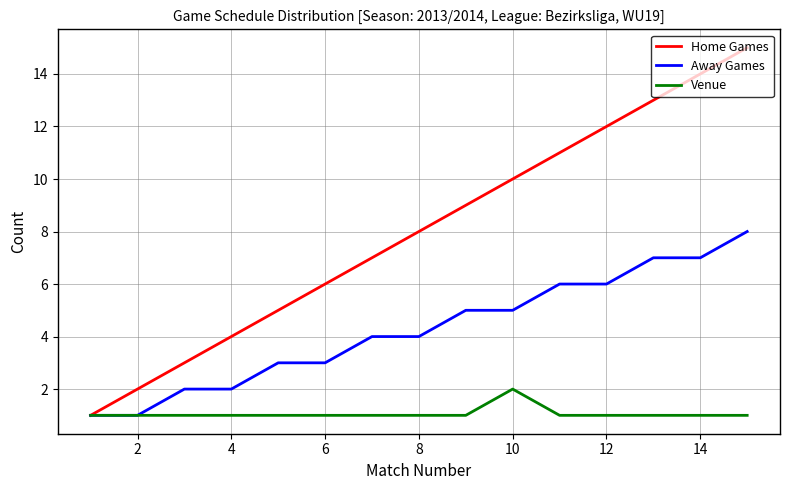

Which series has the largest total across all categories?

Home Games